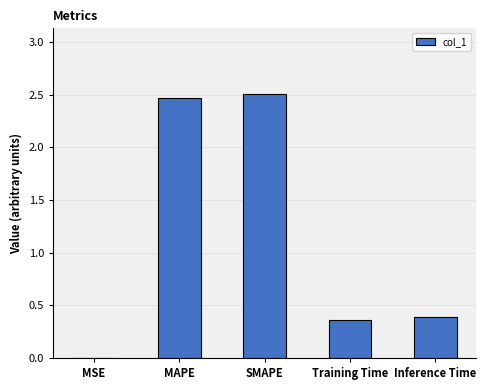

What is the greatest value displayed?

2.5